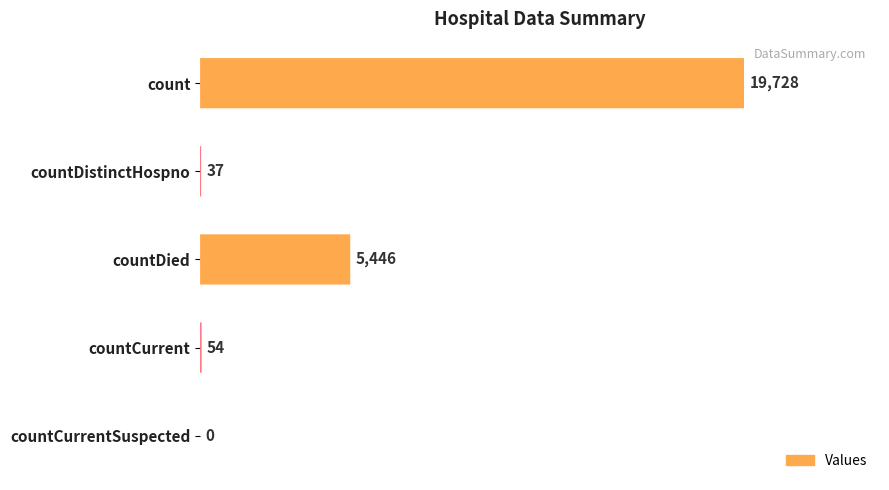

Is it true that the value at countCurrentSuspected is 0?

True